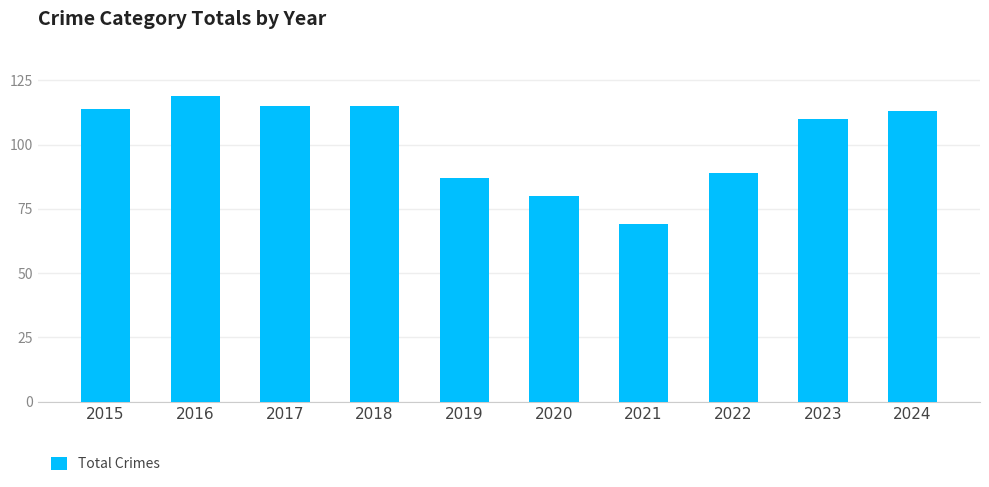

True or false: the data shows 87 at 2019.

True